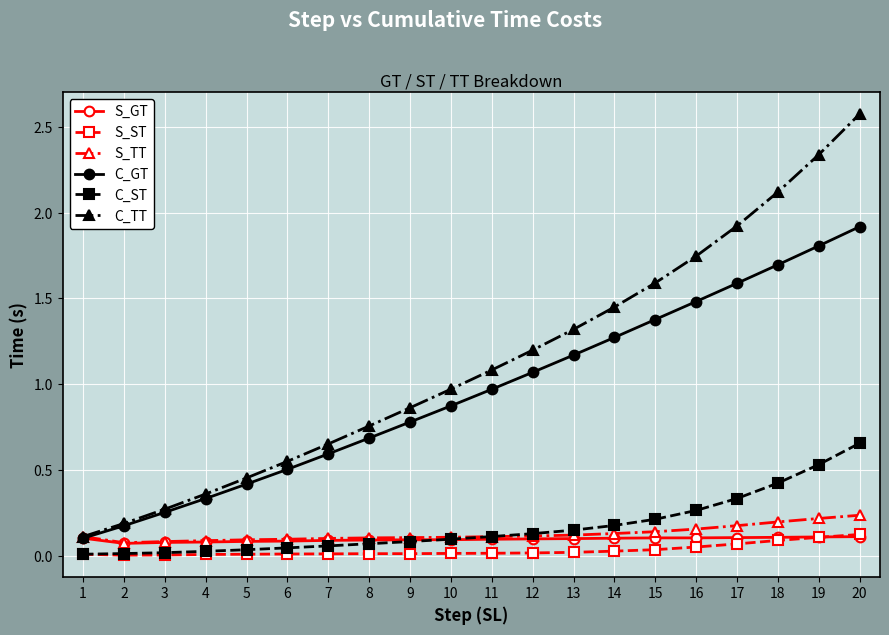

How many data points does each series have?

20